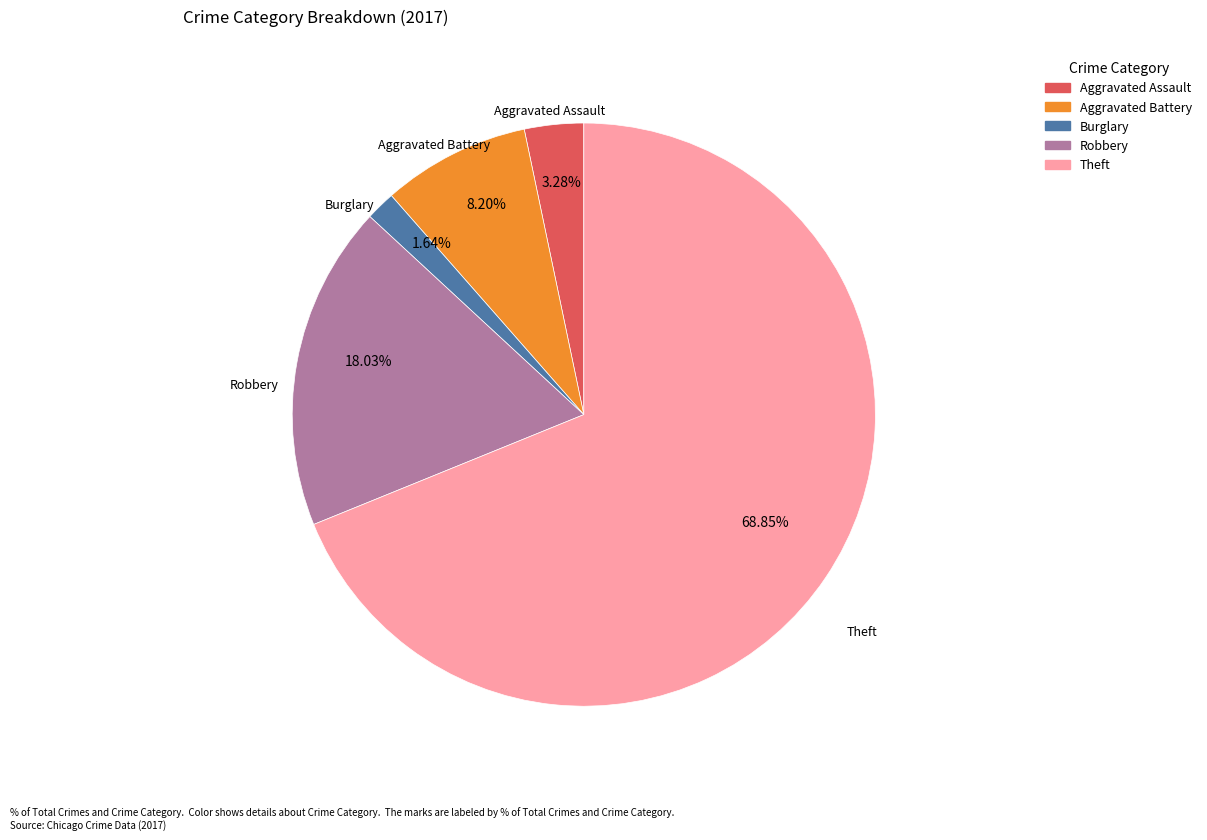

Is there a majority slice in this chart?

Yes